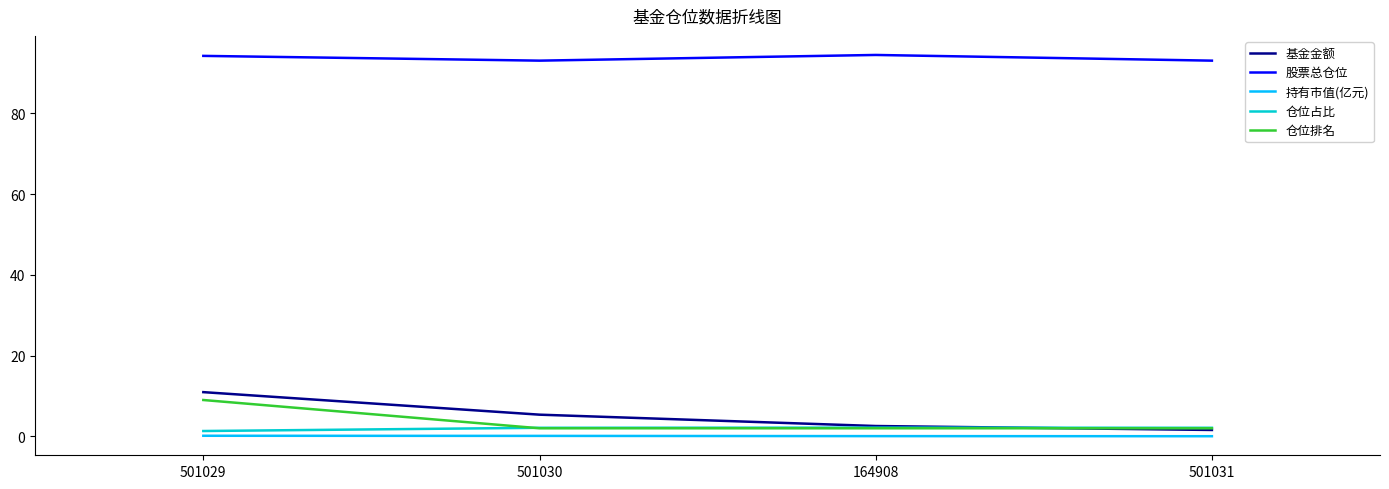

Which series has the largest total across all categories?

股票总仓位